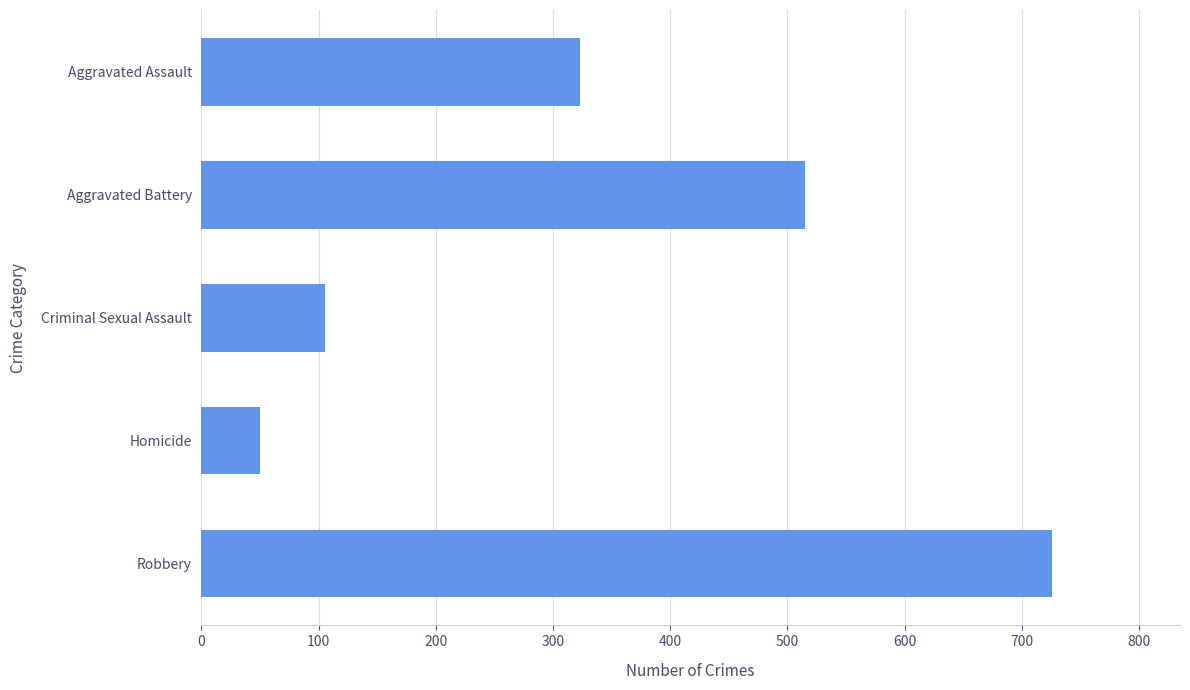

Reading top to bottom, list all the values displayed in this chart.

323	515	105	50	726